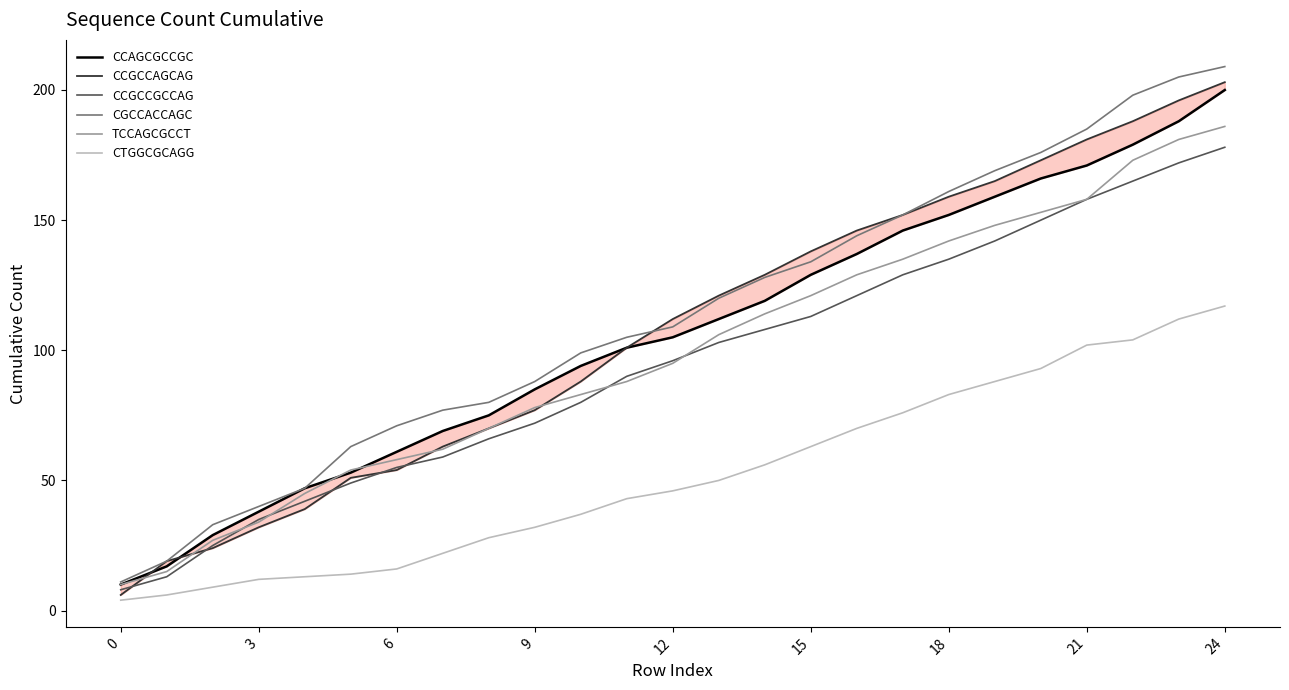

What is the lowest value of the TCCAGCGCCT series?

10